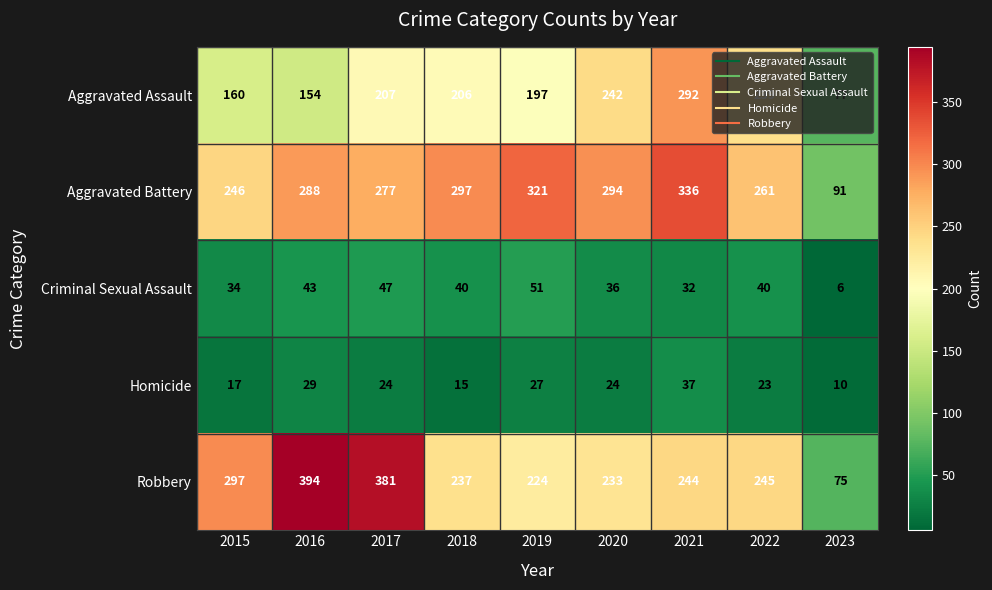

Which series has the largest total across all categories?

Aggravated Battery